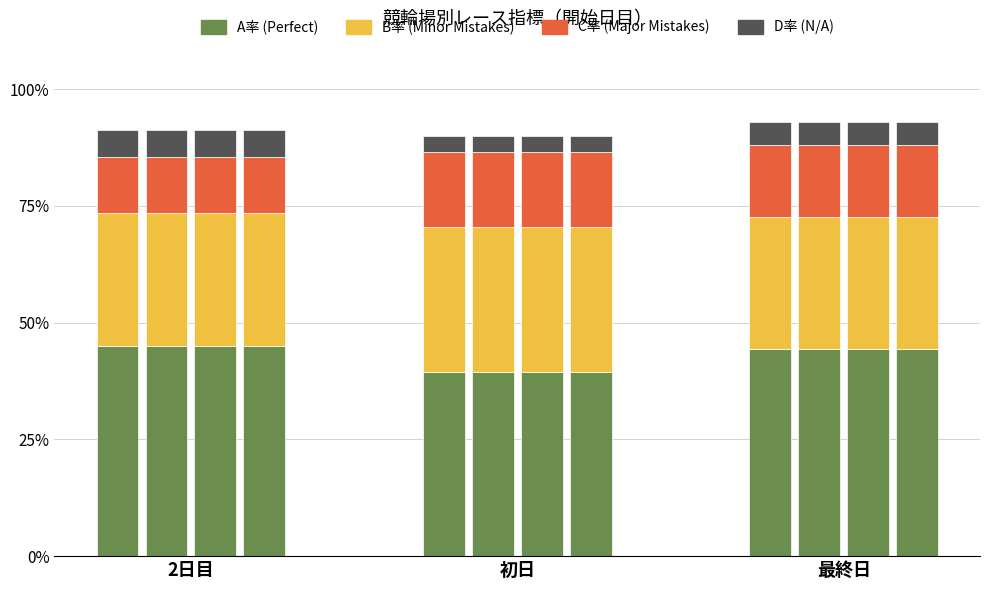

Is the value of C率 at 初日 greater than the value of A率 at 最終日?

No